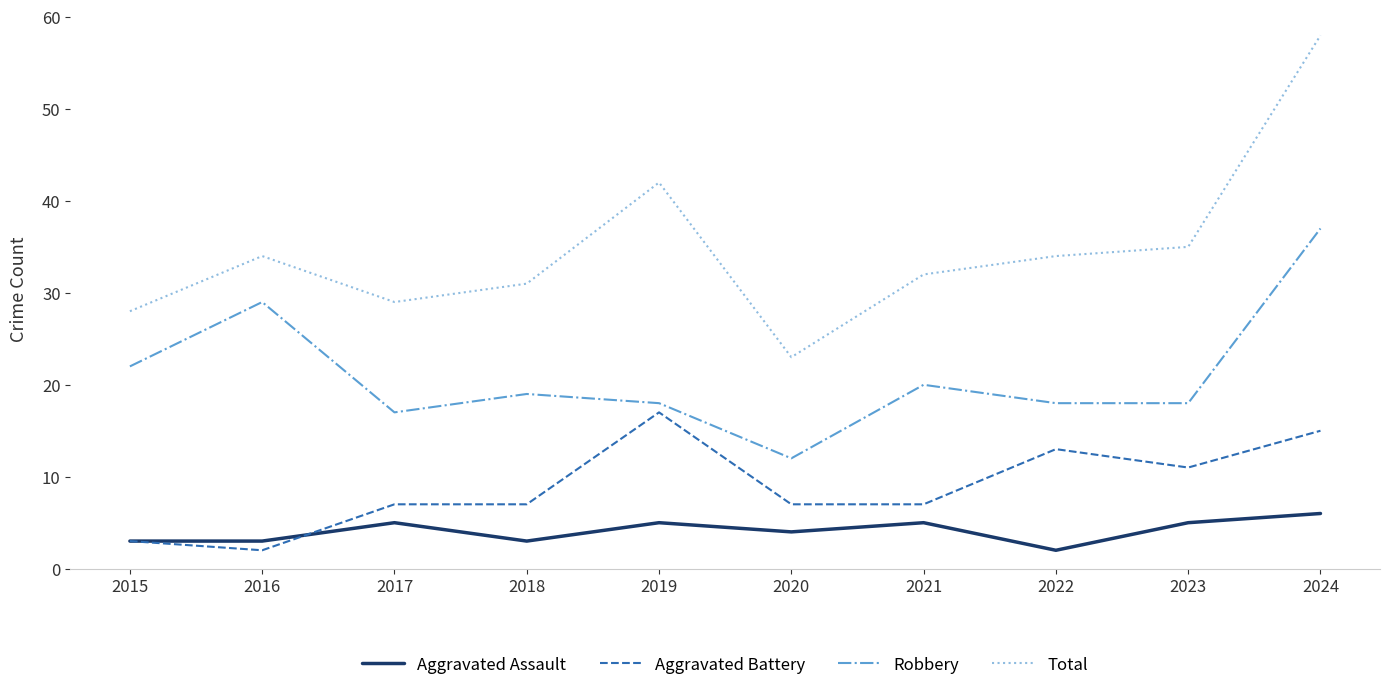

What is the difference between the highest and lowest values at 2016?

32